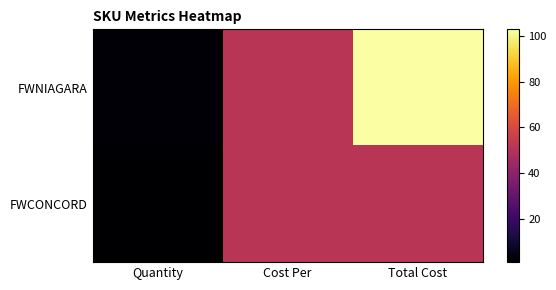

Reading left to right, what are all the values shown in this chart?

FWNIAGARA: Quantity=2.0	Cost Per=51.4	Total Cost=102.8
FWCONCORD: Quantity=1.0	Cost Per=51.4	Total Cost=51.4